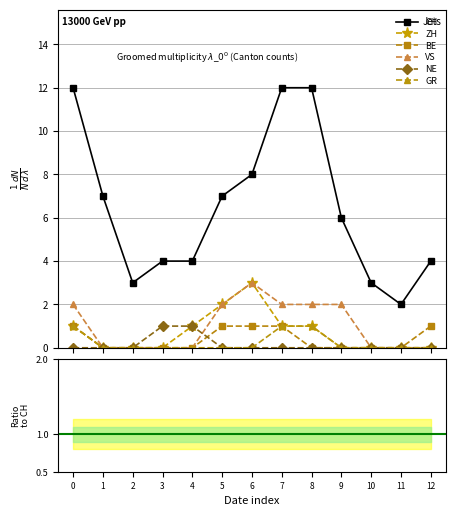

What is the spread (max minus min) of values at 6?

8.0